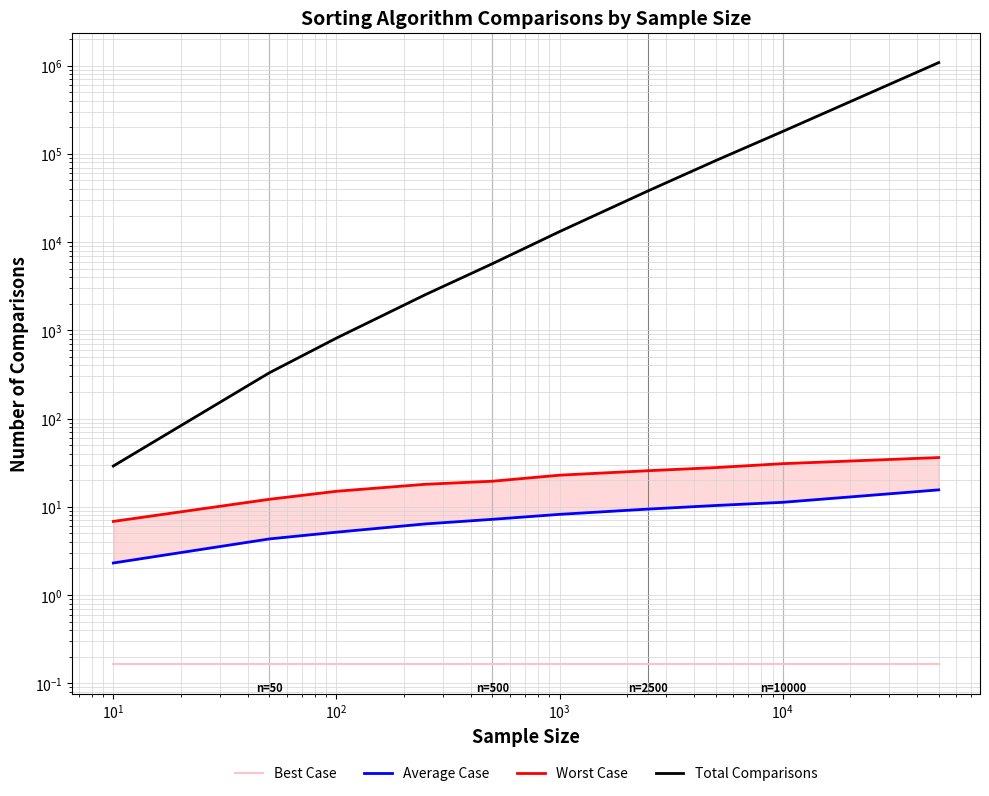

What is the minimum value for Worst Case?

6.8